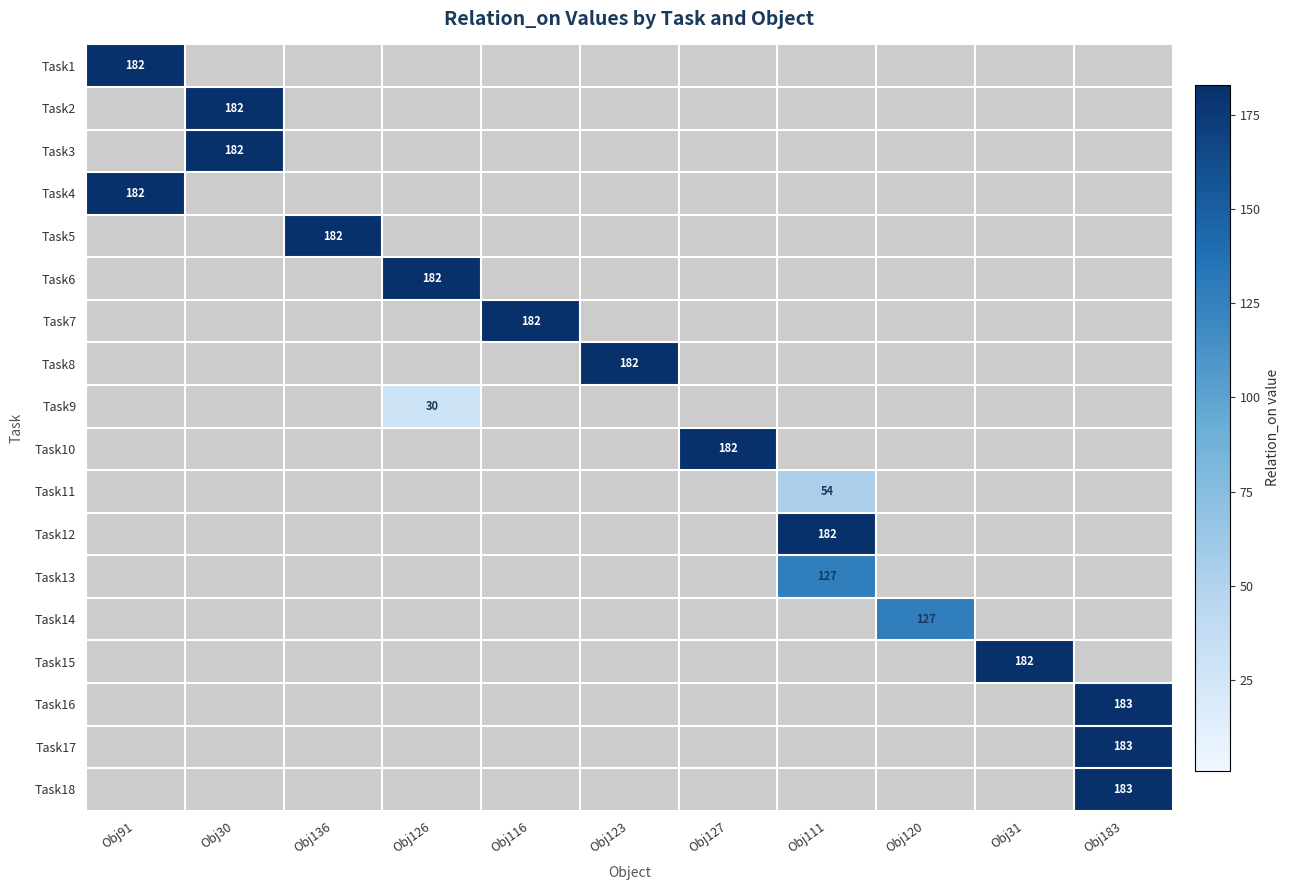

The Task13 series shows -74 at Obj127. True or false?

False